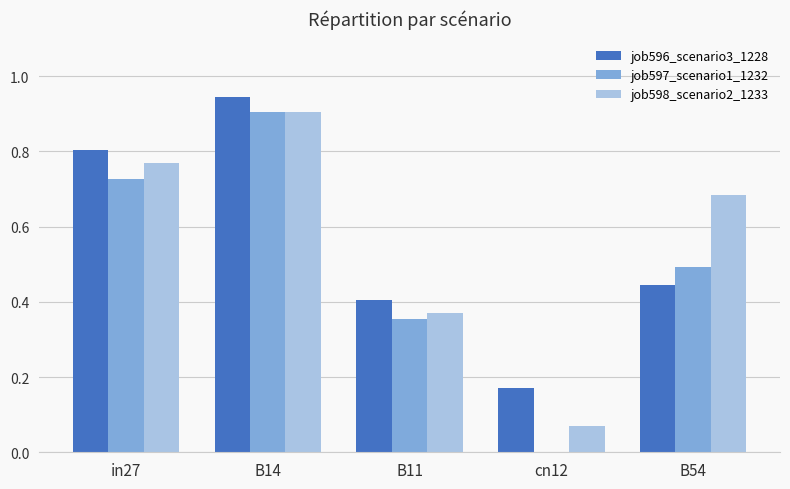

How many values in job597_scenario1_1232 are above zero?

4